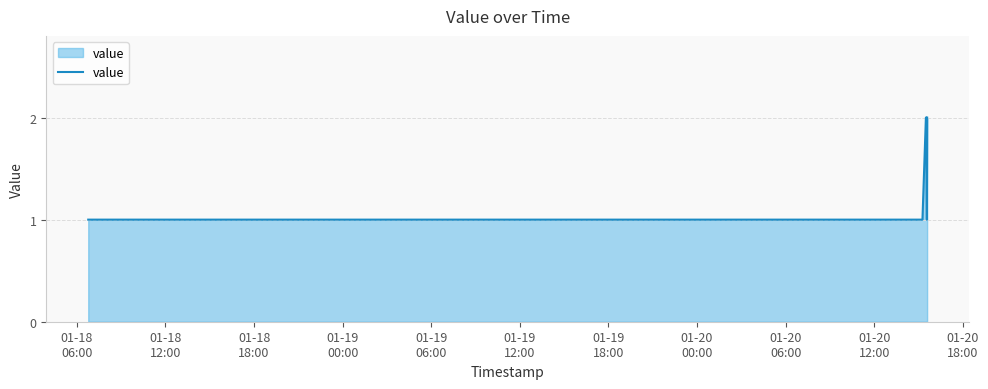

What is the difference between the maximum and second lowest values?

1